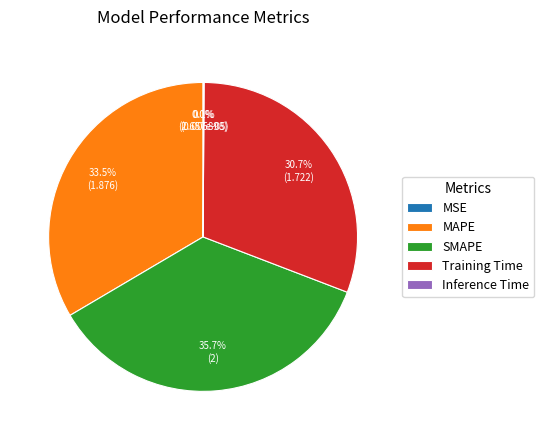

How much of the chart is everything except SMAPE?

64.3%